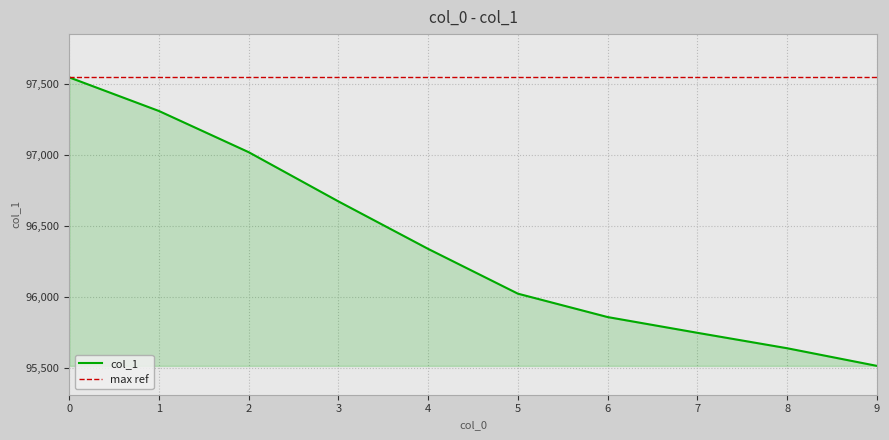

Does the chart have visible grid lines?

Yes